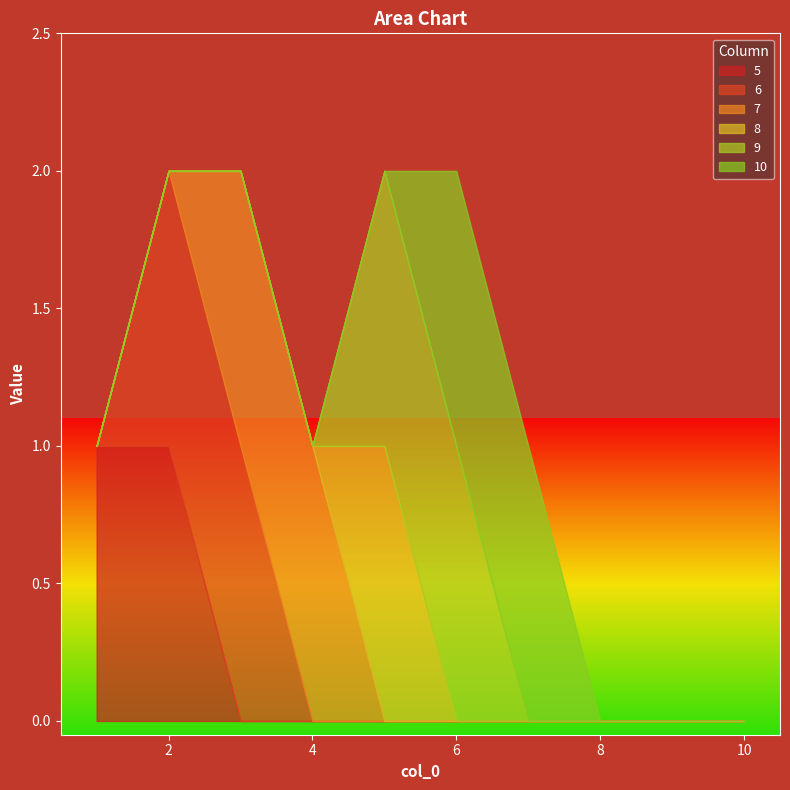

Between which two adjacent categories do 9 and 7 first intersect?

4 and 5